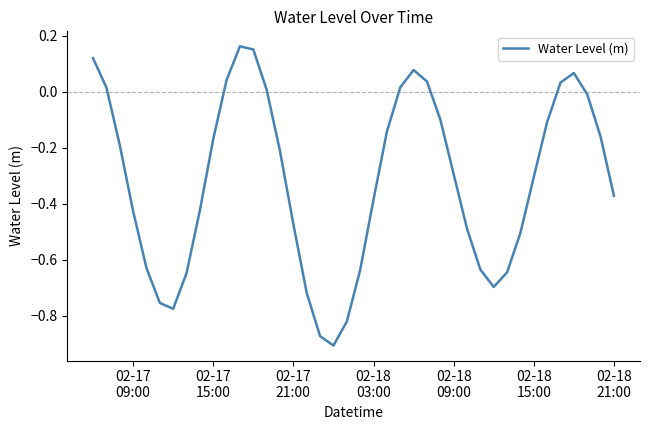

Count the number of categories in the chart.

40